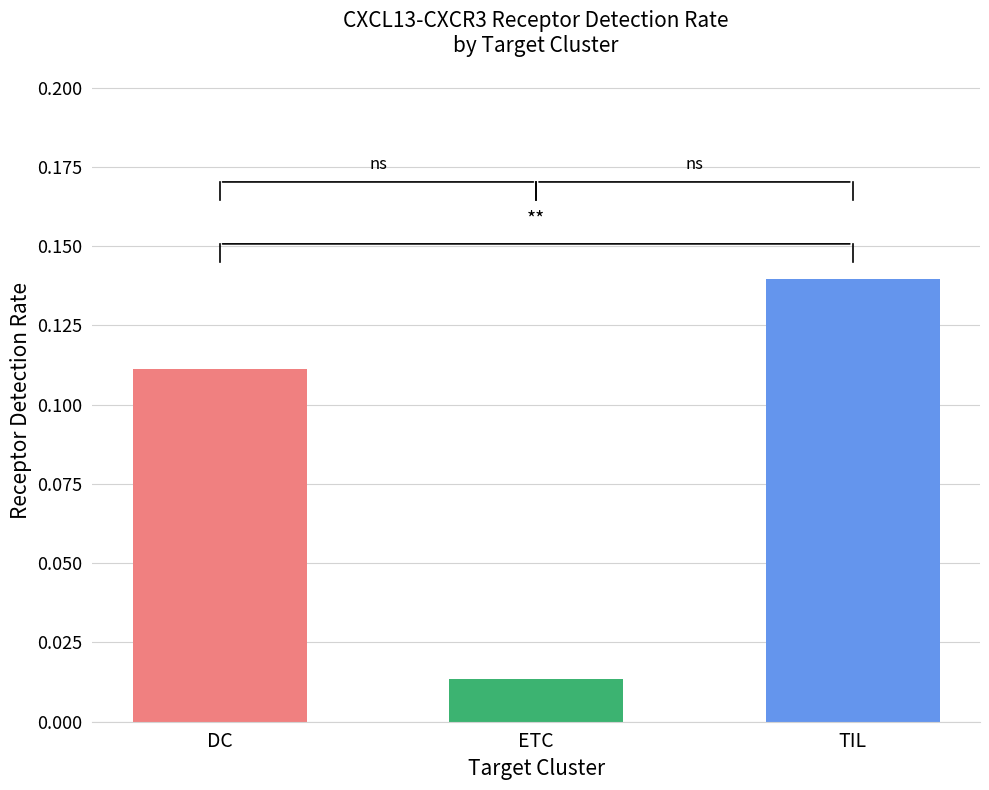

Rank the categories by value from highest to lowest.

TIL, DC, ETC